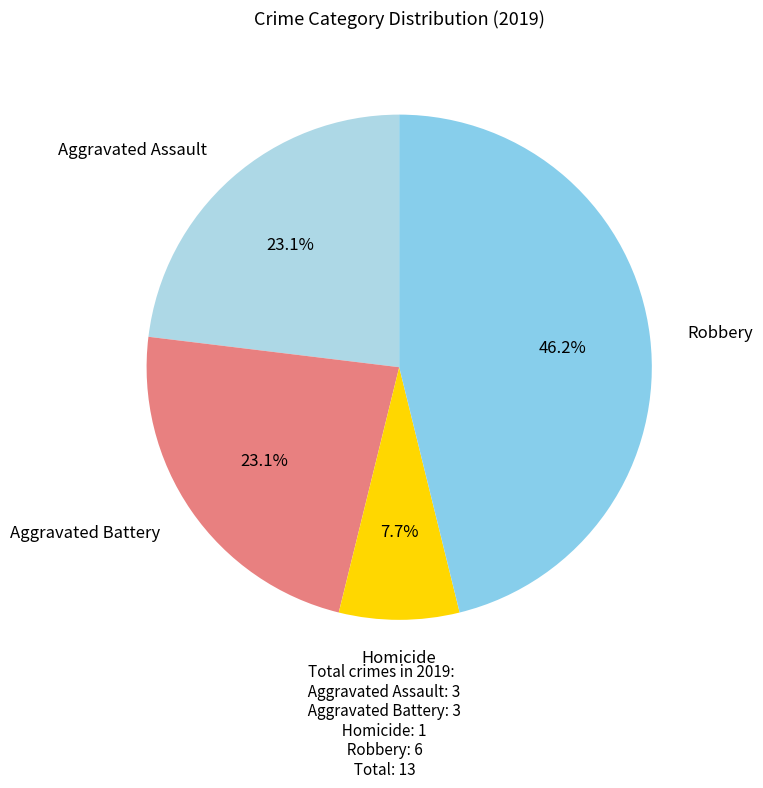

How many slices are in this pie chart?

4